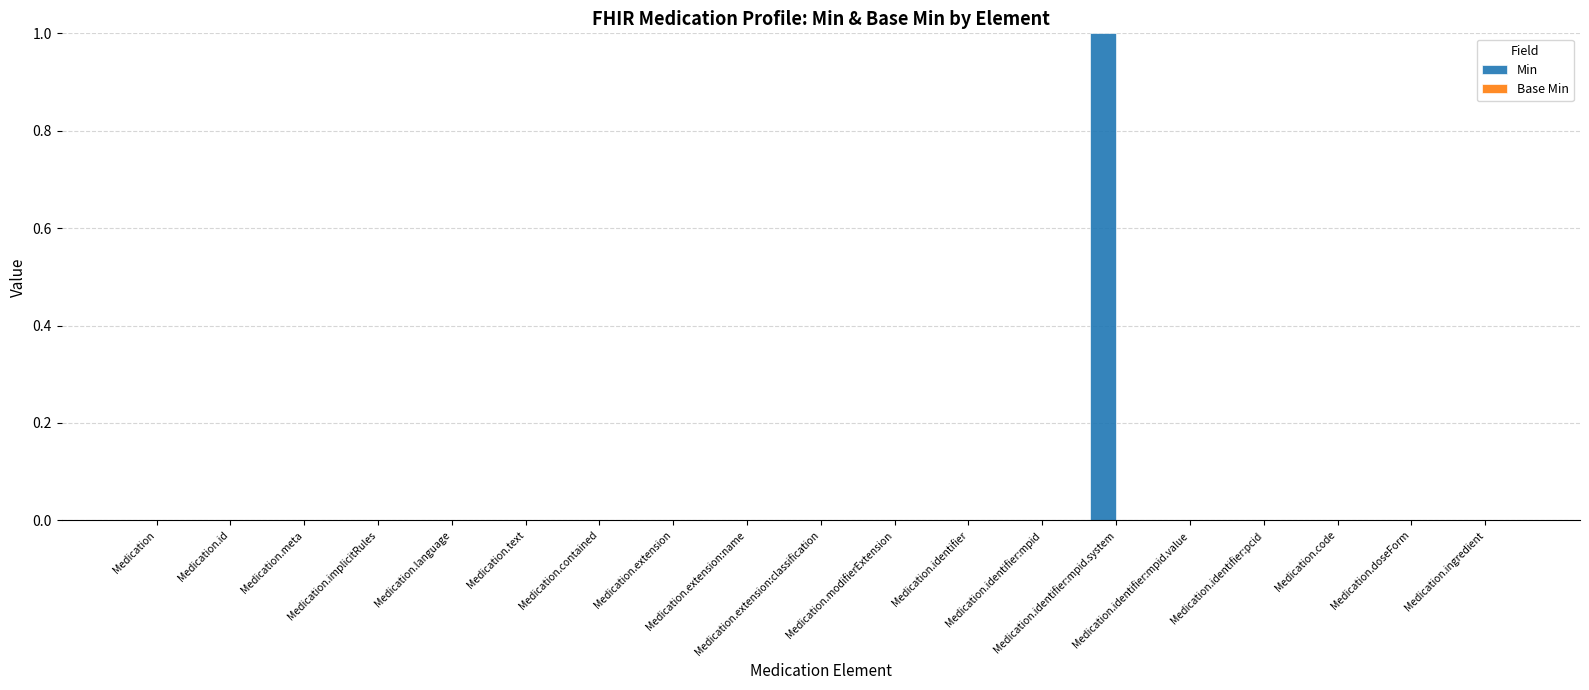

How many series are shown in this chart?

1